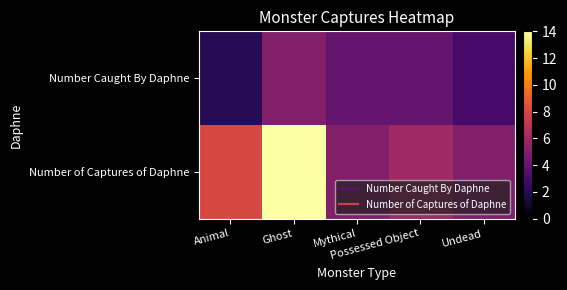

At which category does the chart reach its peak across all series?

Ghost